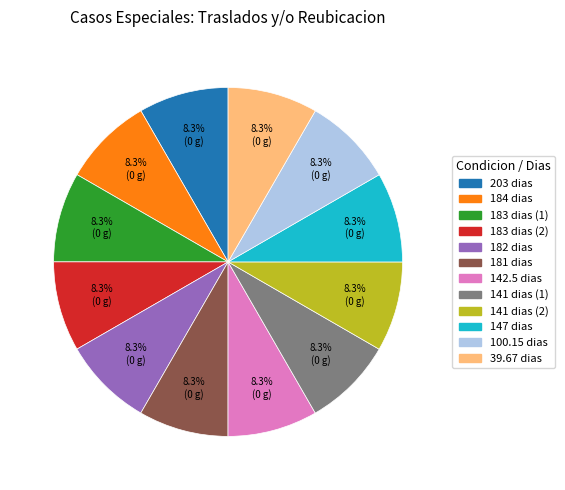

Is there a majority slice in this chart?

No